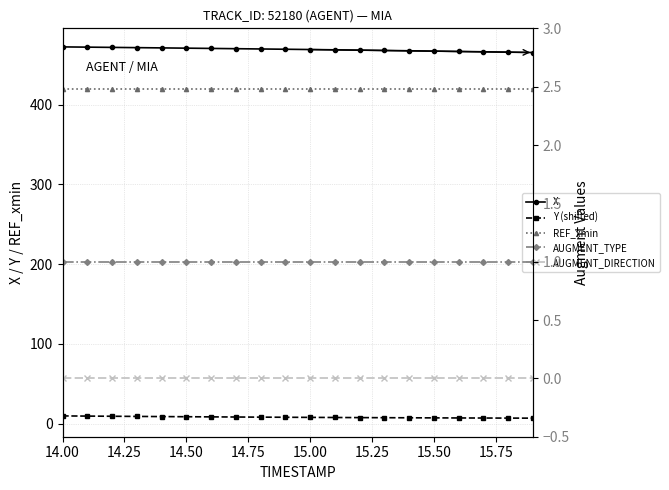

Is it true that Y (shifted) equals 2.0 at 9?

False